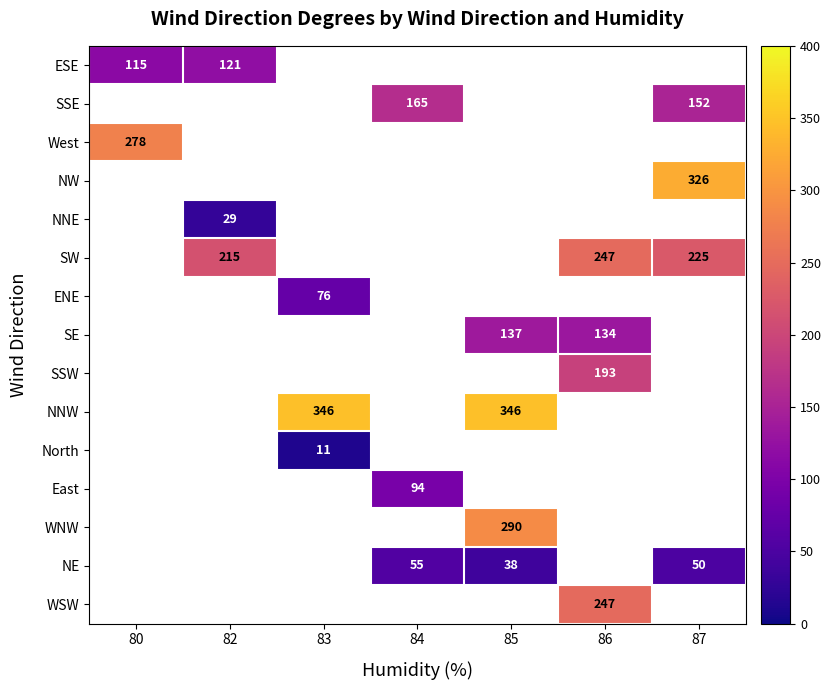

How many categories are shown in the chart?

7